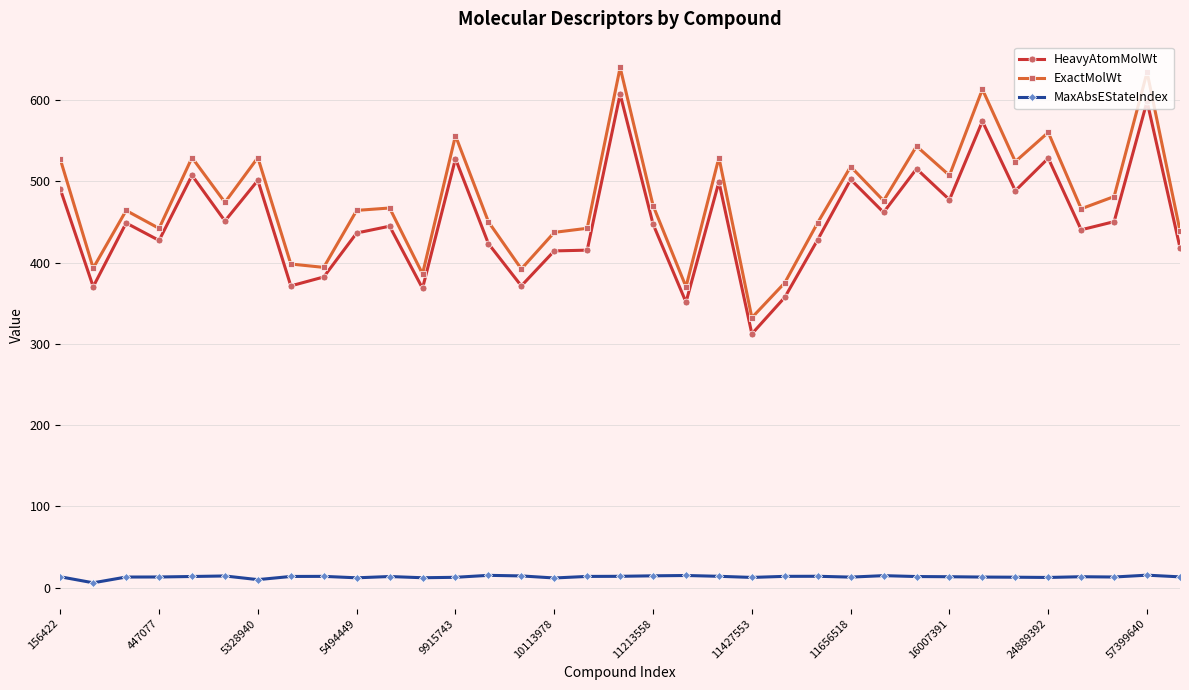

Which series has the widest spread of values?

ExactMolWt